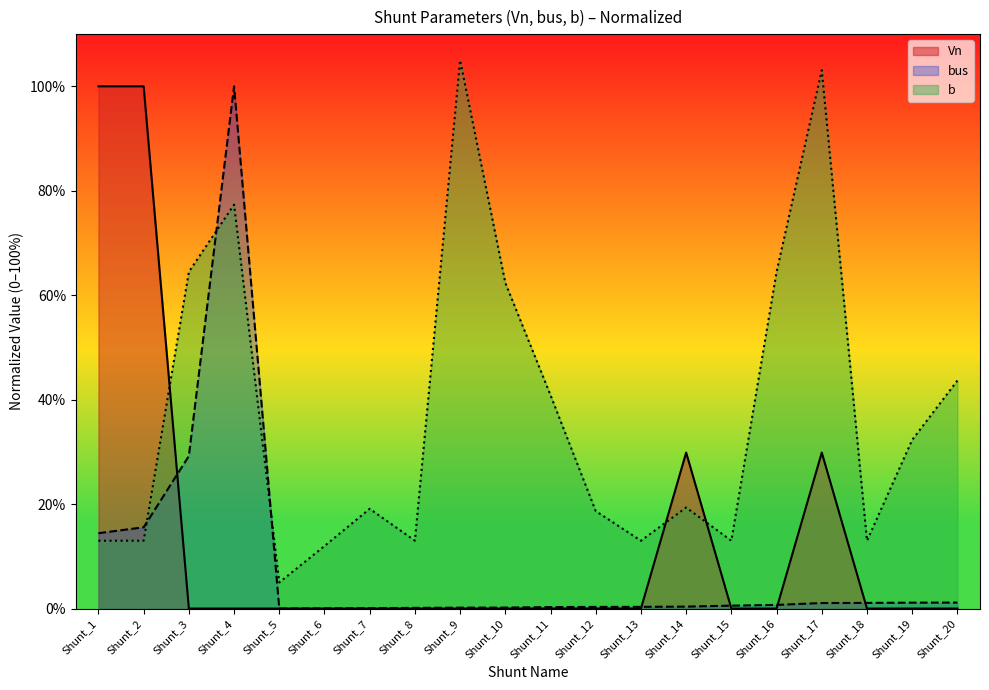

What are all the series names shown in the legend?

Vn, bus, b